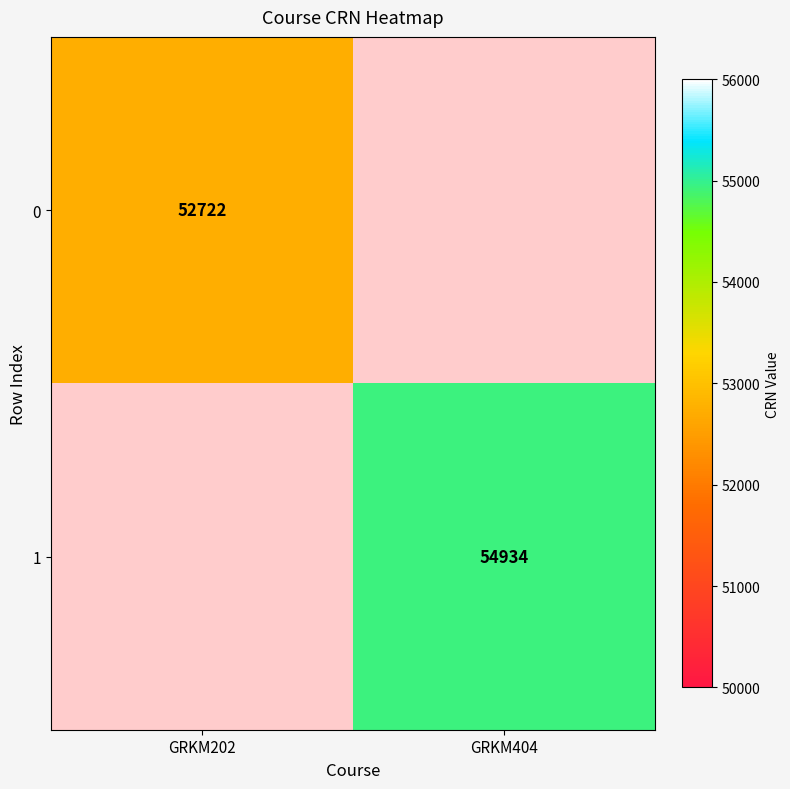

True or false: 1 has a value of 54934 at GRKM404.

True